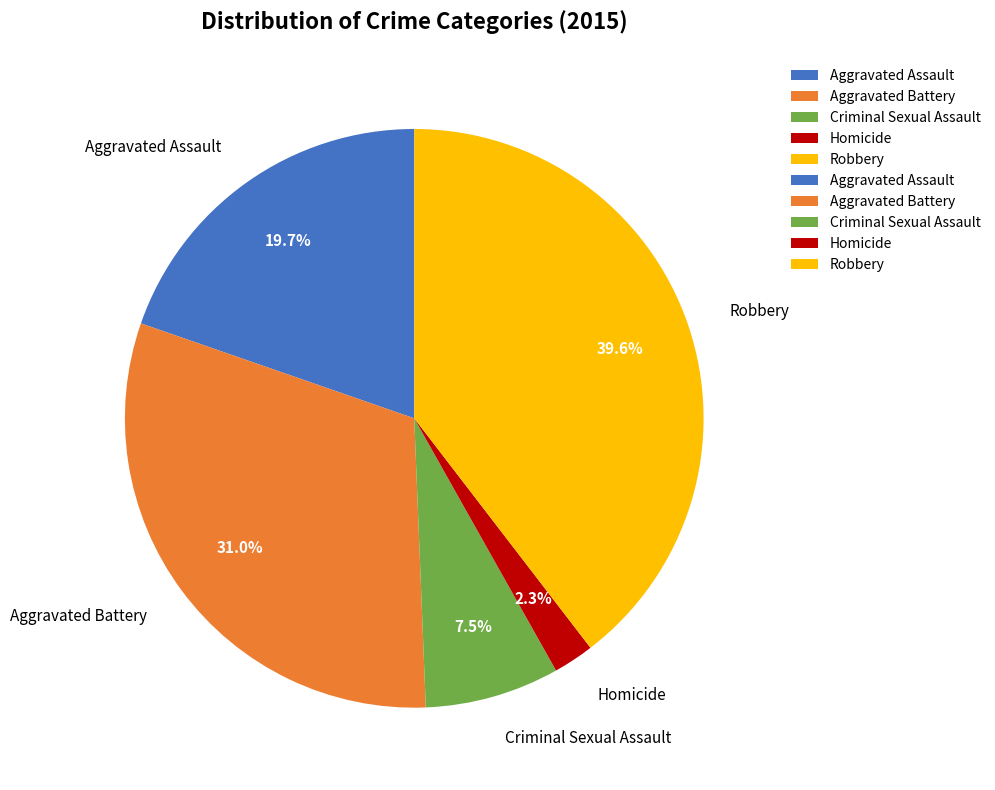

What percentage is the Robbery slice, to the nearest percent?

40%